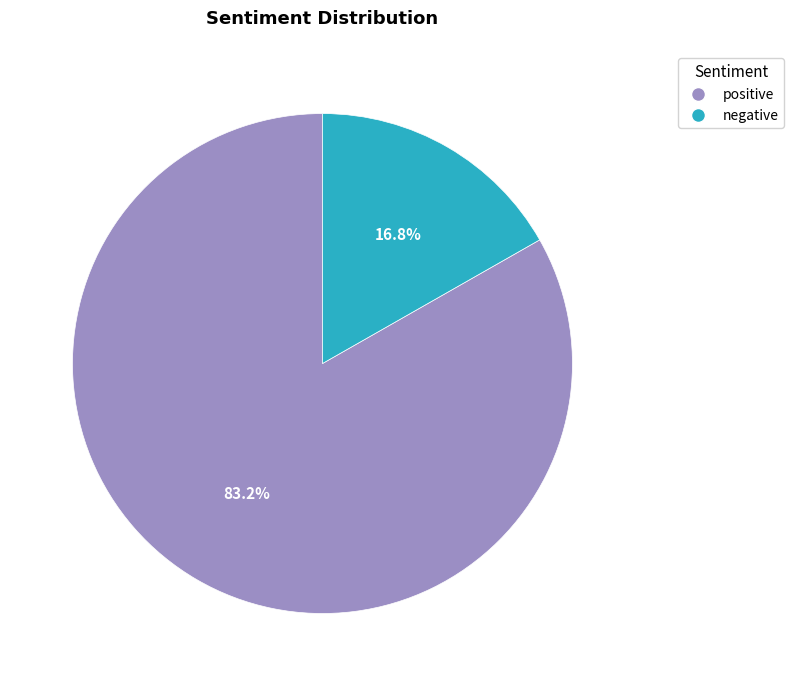

To the nearest percent, what is the average slice percentage?

50%